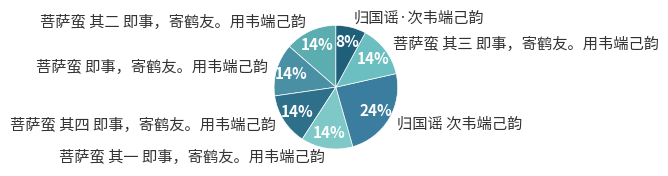

Which has a higher value, 归国谣 次韦端己韵 or 菩萨蛮 其四 即事，寄鹤友。用韦端己韵?

归国谣 次韦端己韵